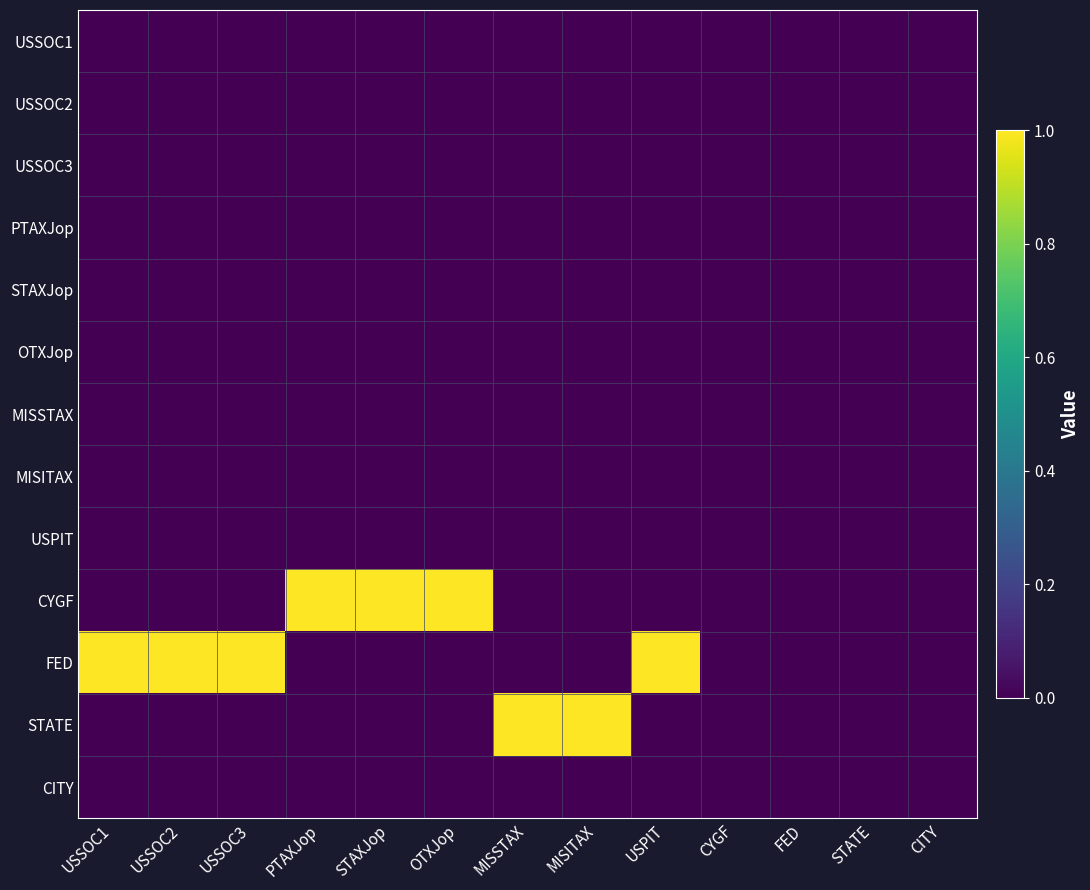

Between USPIT and FED, which series saw the biggest shift?

FED